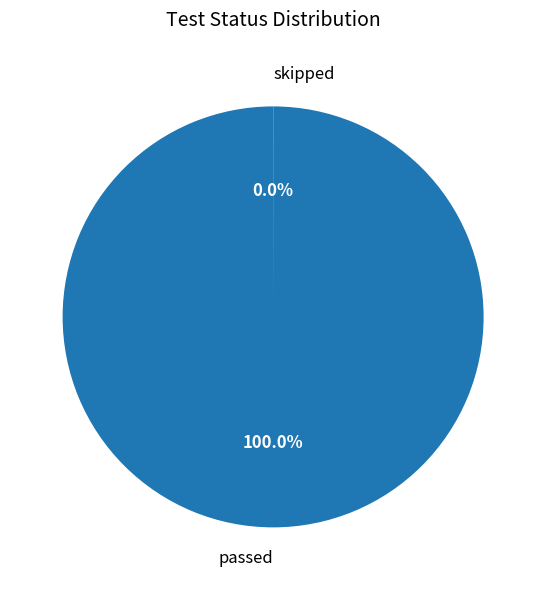

Is there a majority slice in this chart?

Yes